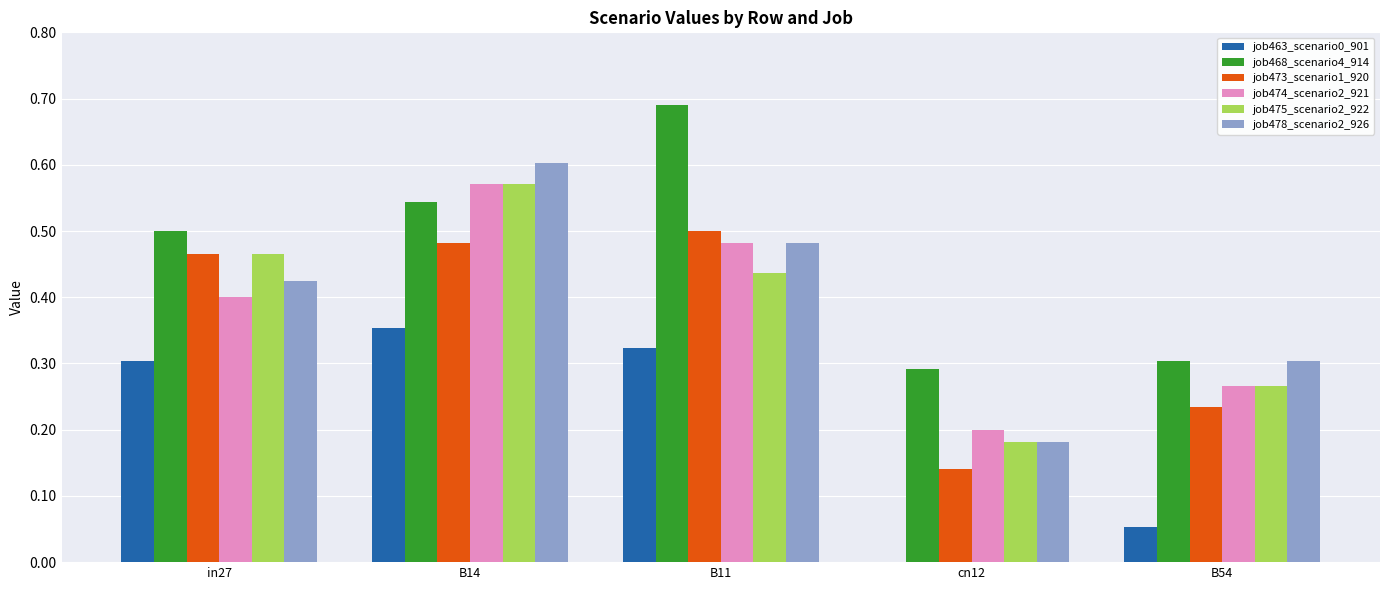

What is the sum of all job474_scenario2_921 values?

1.9